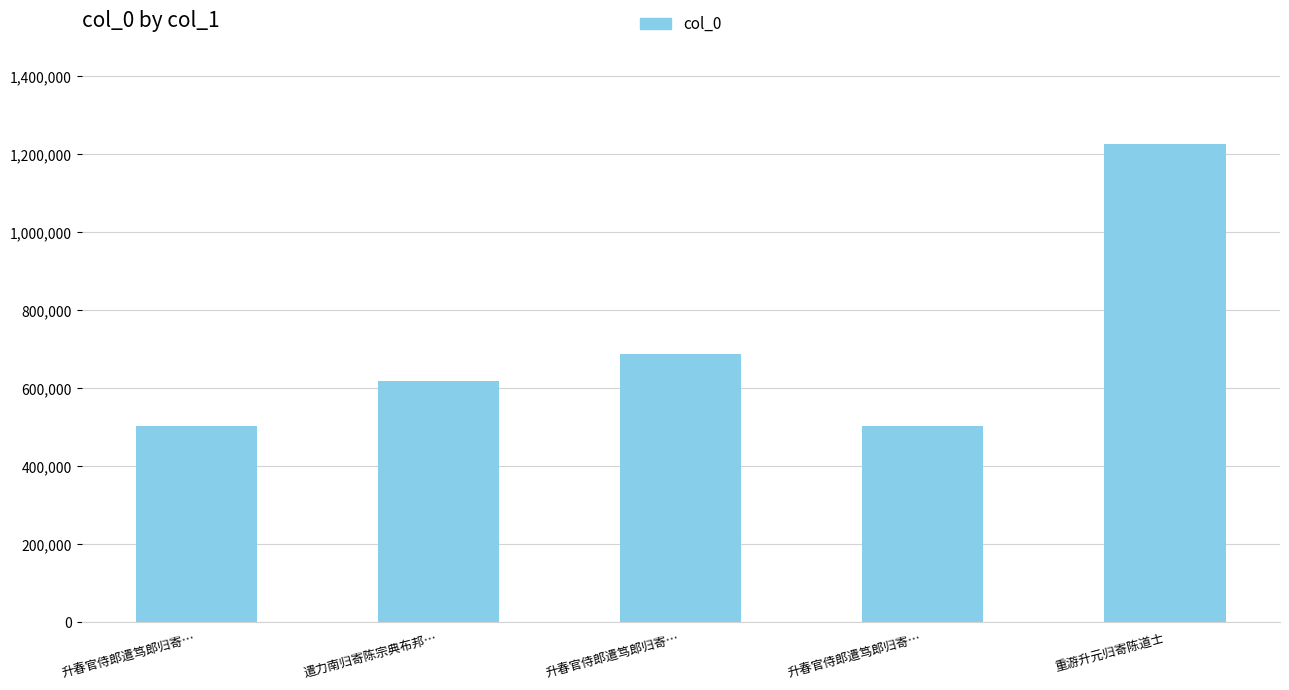

How many distinct data groups are displayed?

1